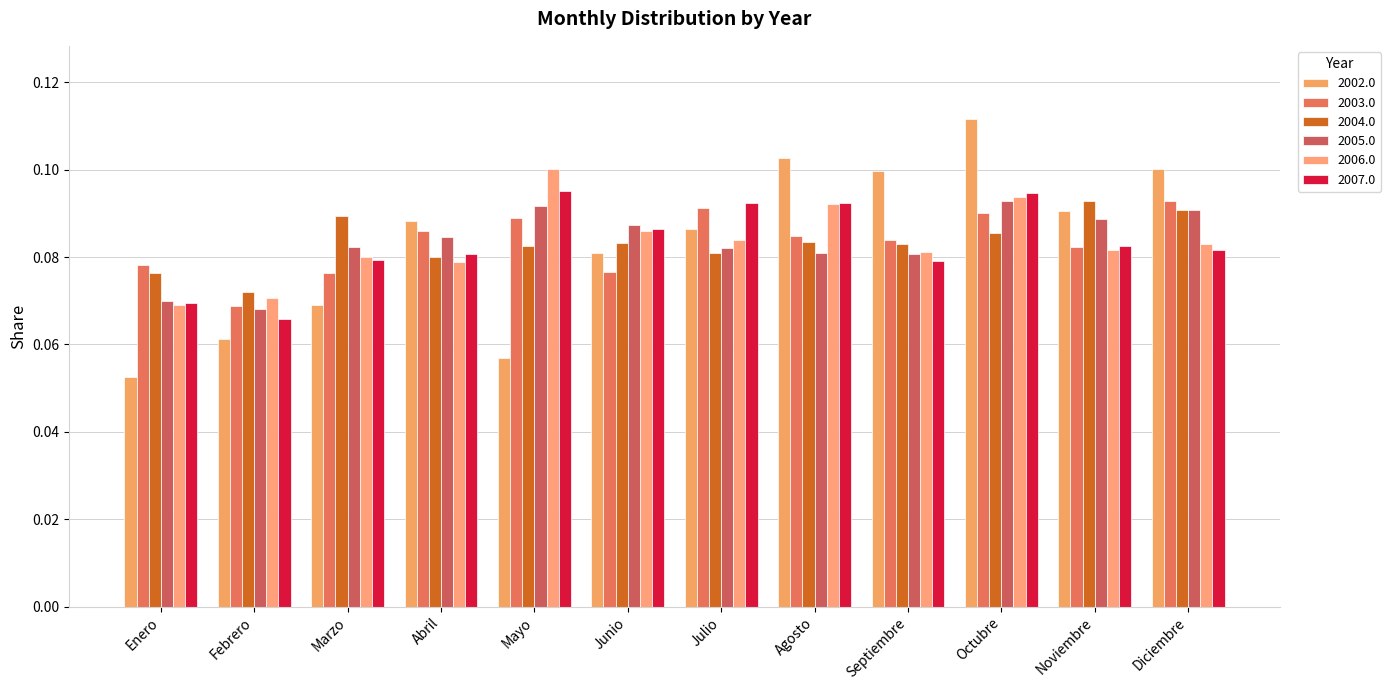

How many 2007.0 values are between 0 and 1?

12